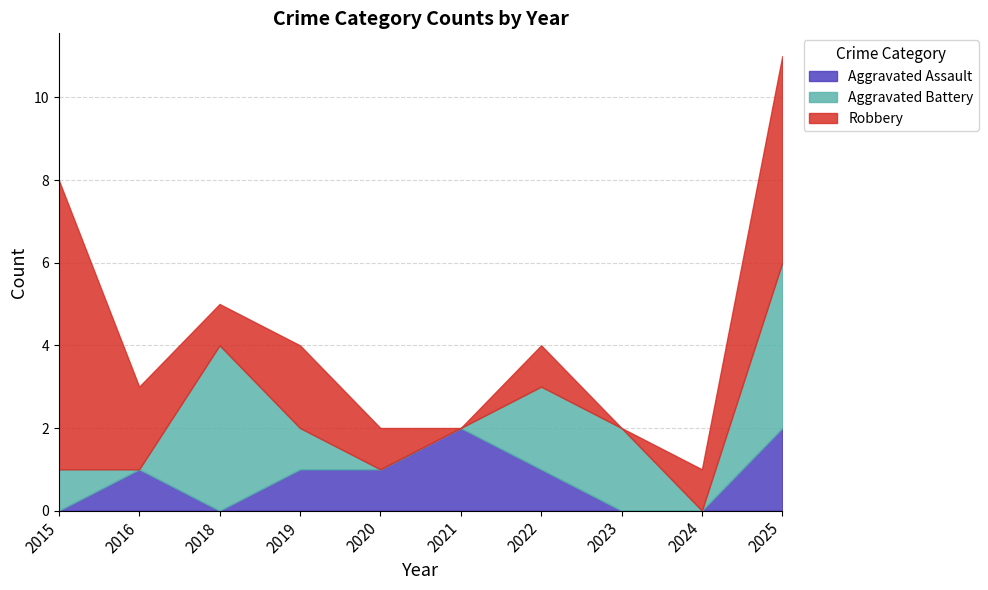

Between 2022 and 2025, which series saw the biggest shift?

Robbery